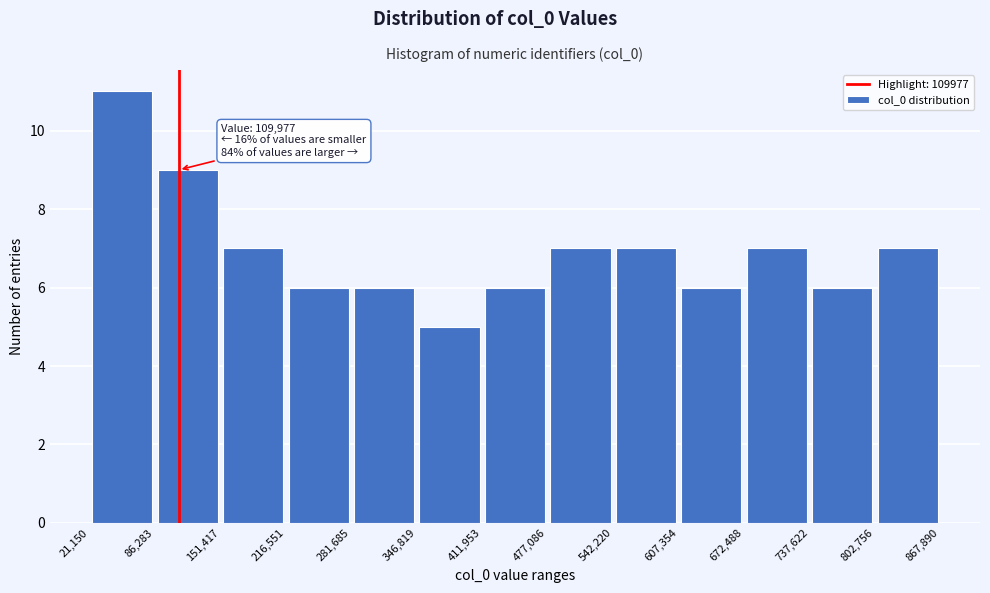

Which range on the x-axis has the tallest bar?

21,150 to 86,283